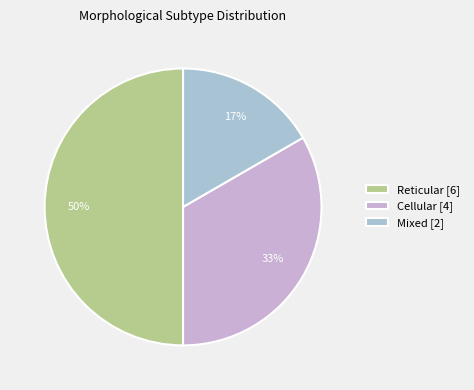

Which category has the biggest portion of the pie?

Reticular